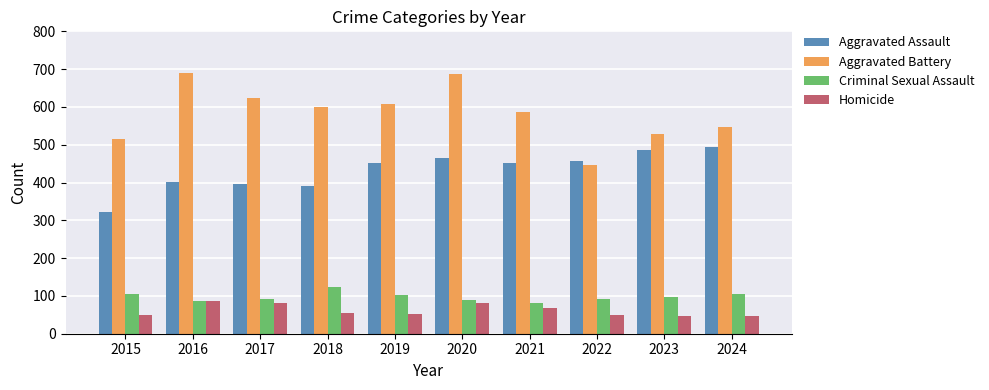

Between 2015 and 2019, which series saw the biggest shift?

Aggravated Assault